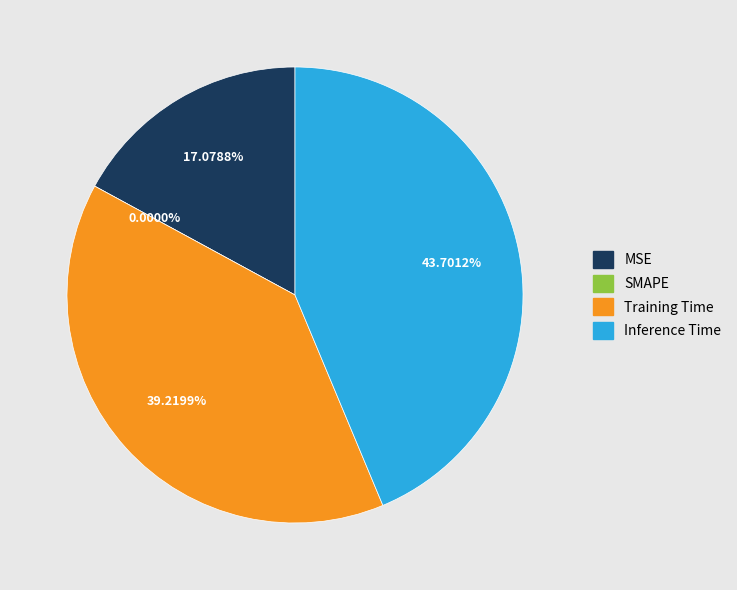

To the nearest percent, what is the combined percentage of Training Time and MSE?

56%